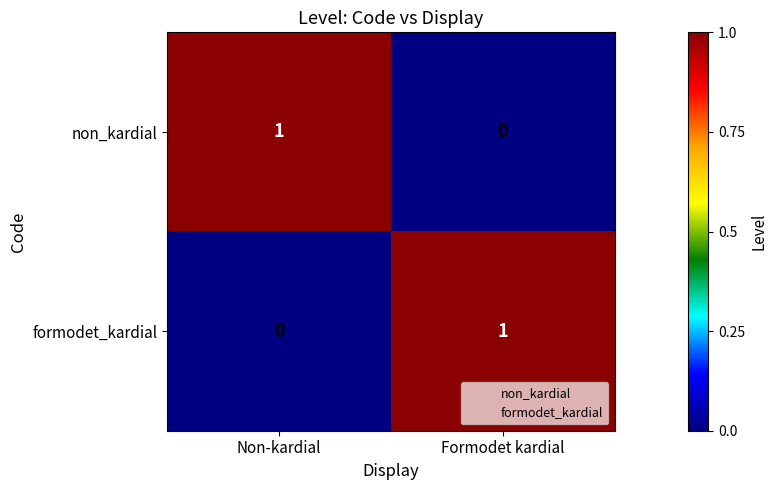

Reading left to right, what are all the values shown in this chart?

non_kardial: Non-kardial=1	Formodet kardial=0
formodet_kardial: Non-kardial=0	Formodet kardial=1